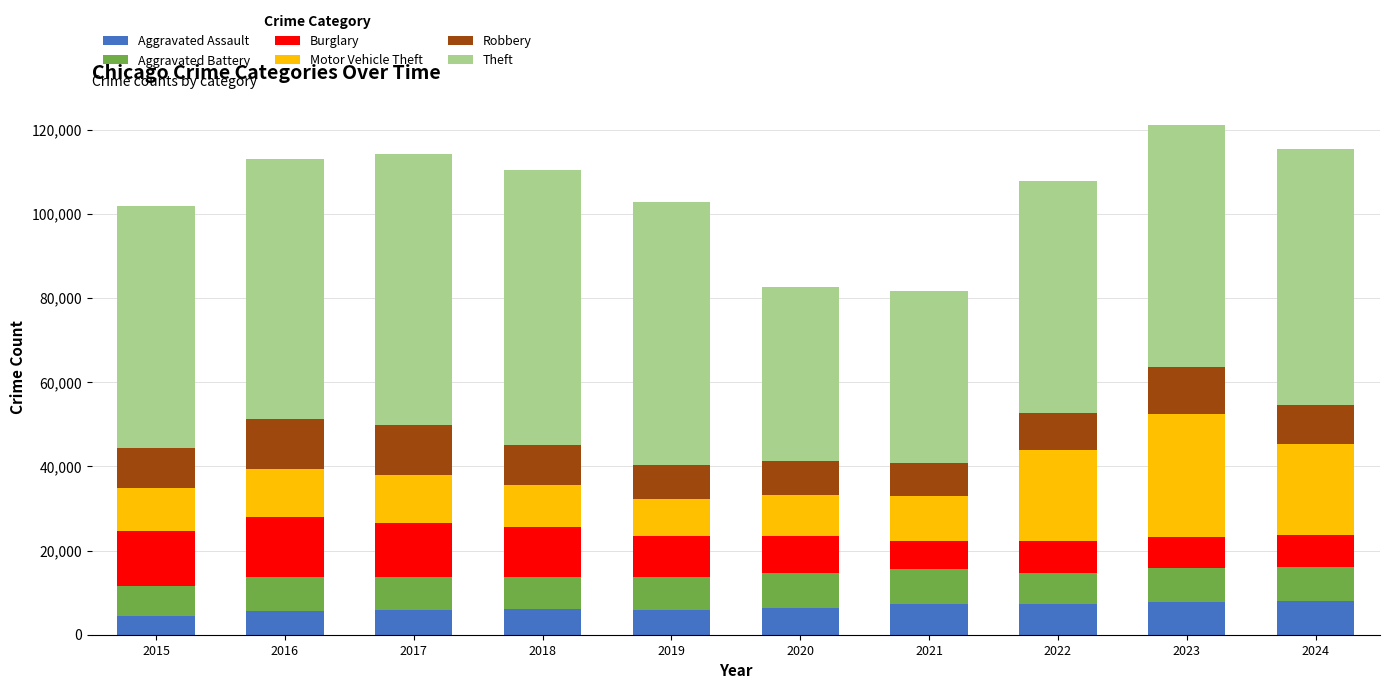

What is the lowest value of the Aggravated Assault series?

4480